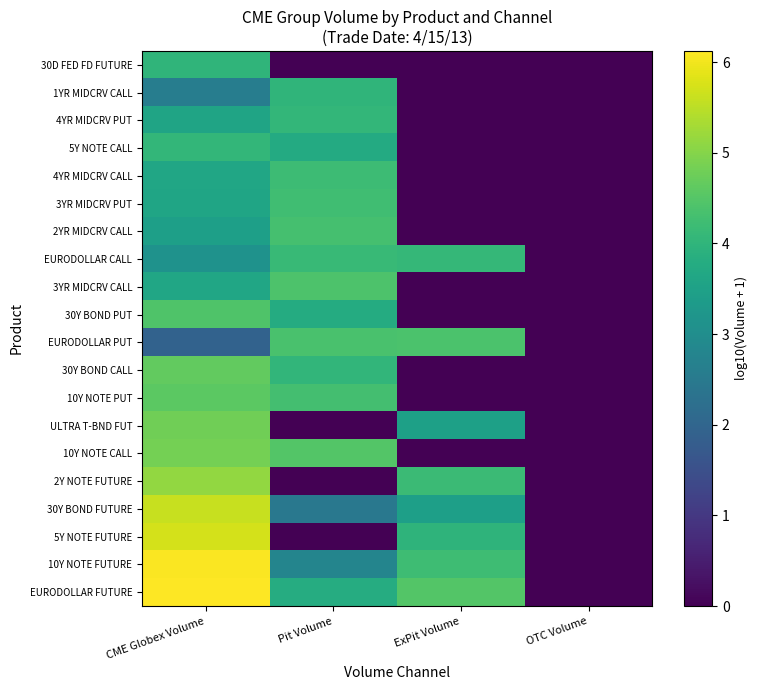

How many series are shown in this chart?

20